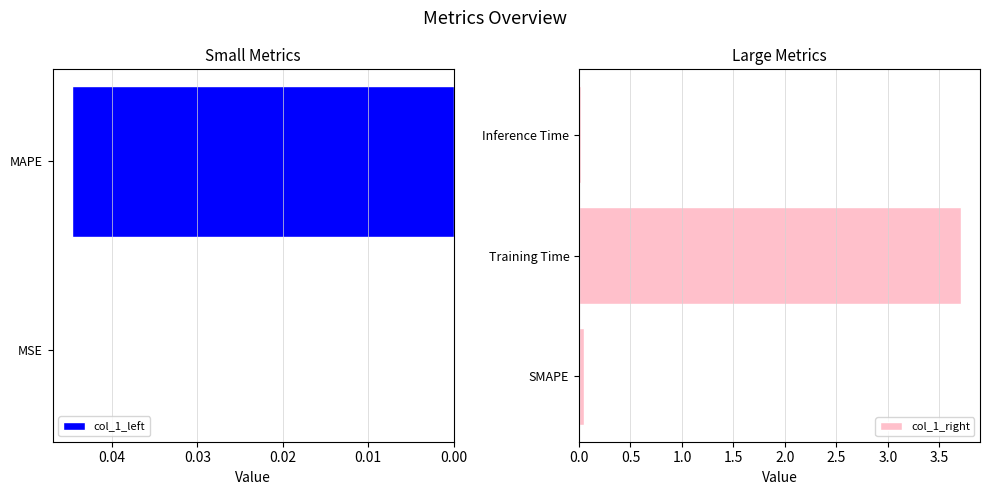

Between Training Time and SMAPE, which is larger?

Training Time